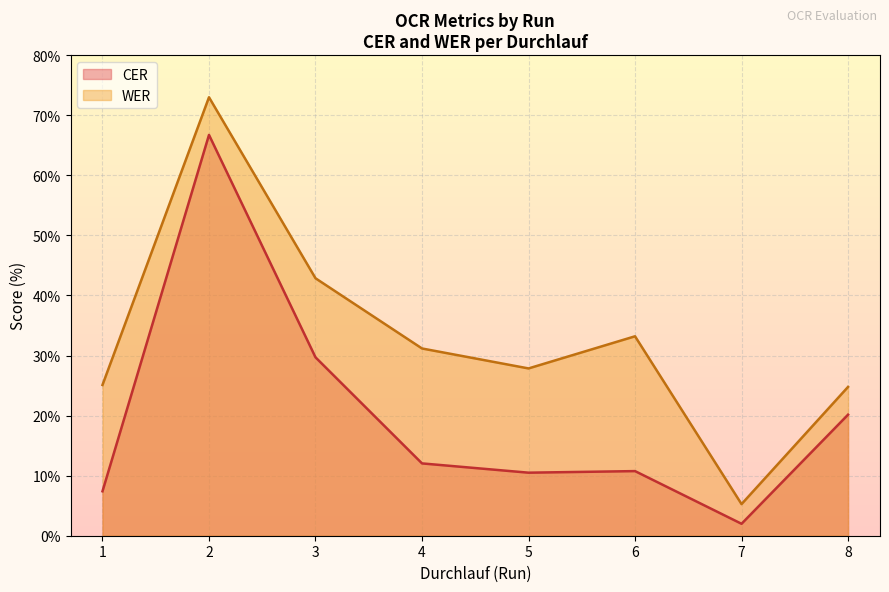

Does the chart display data point markers on the line(s)?

No